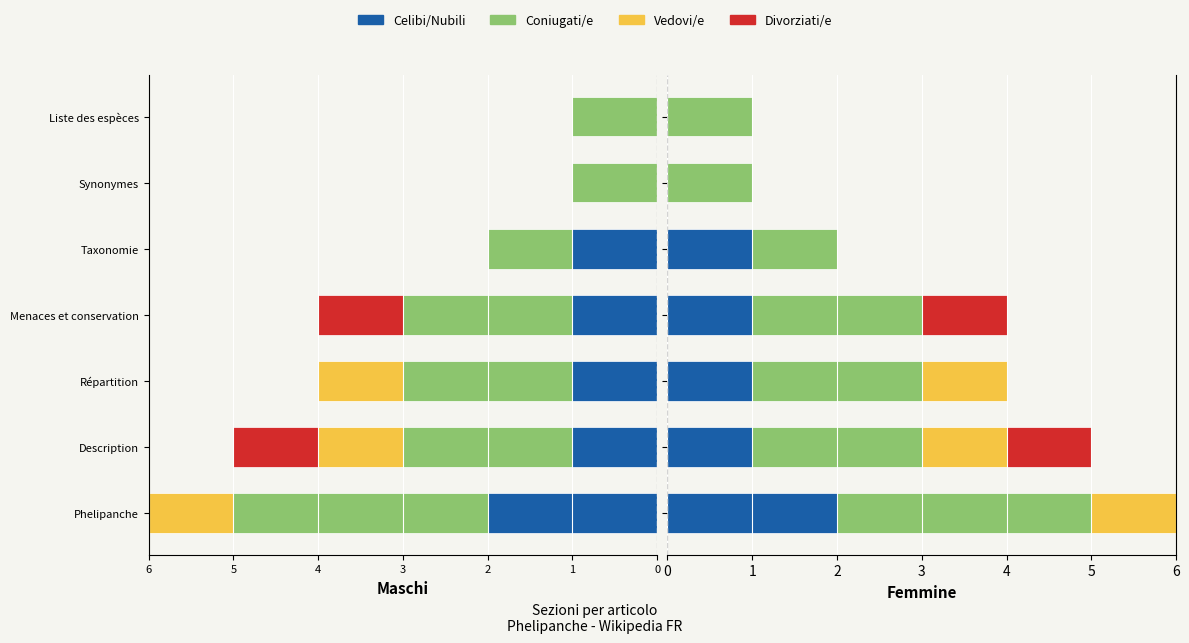

Read the Coniugati/e value at Description.

2